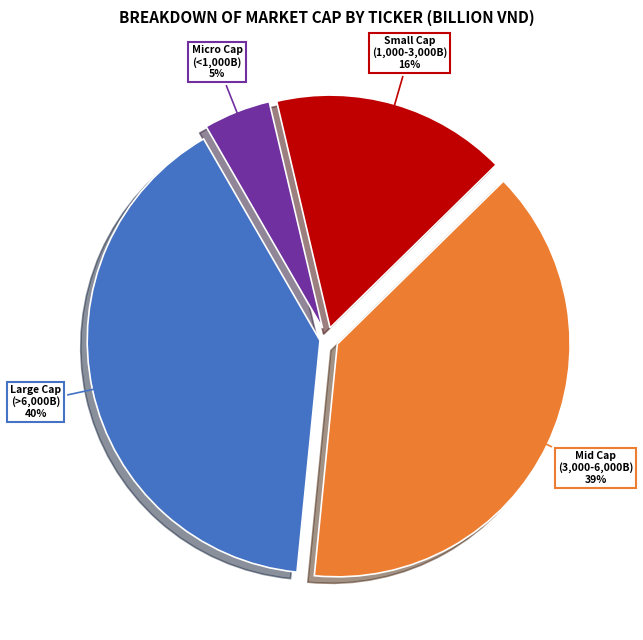

Is there any slice that represents more than half of the pie?

No